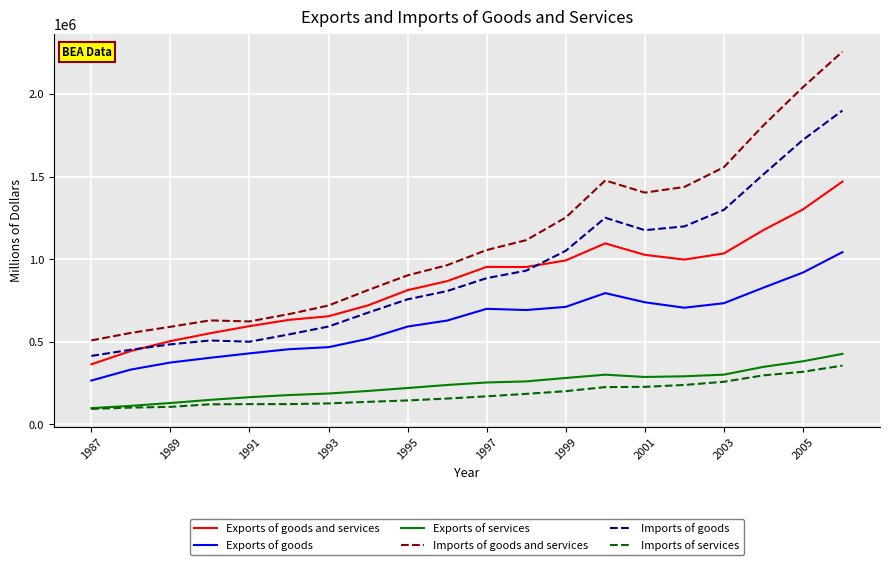

What is the smallest value displayed?

93945